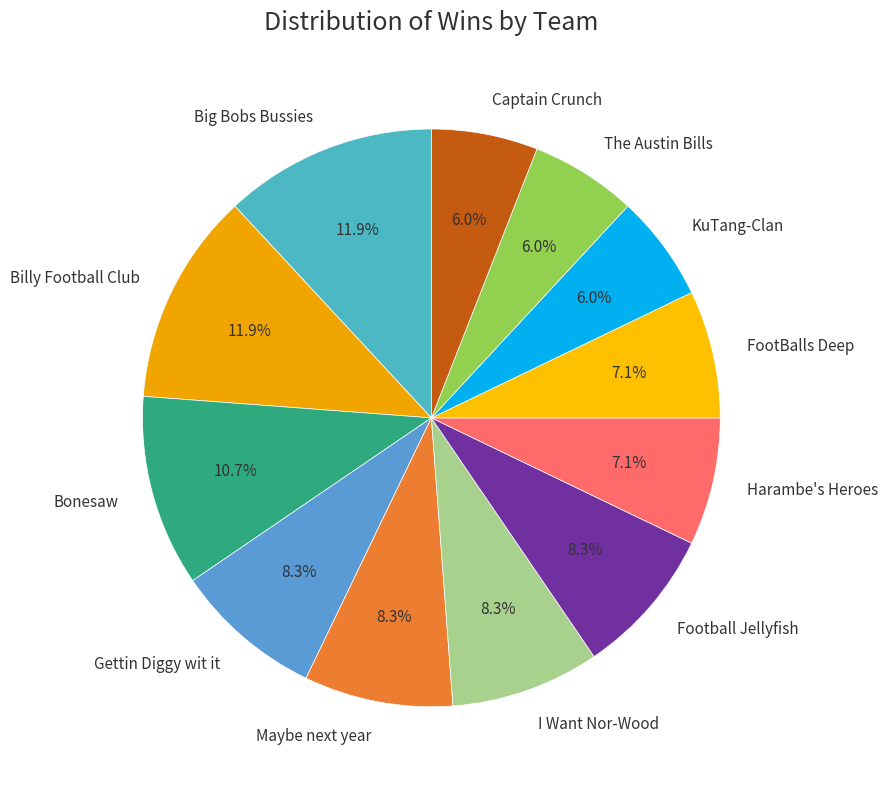

Approximately how many times larger is the value at Maybe next year compared to Billy Football Club?

0.7